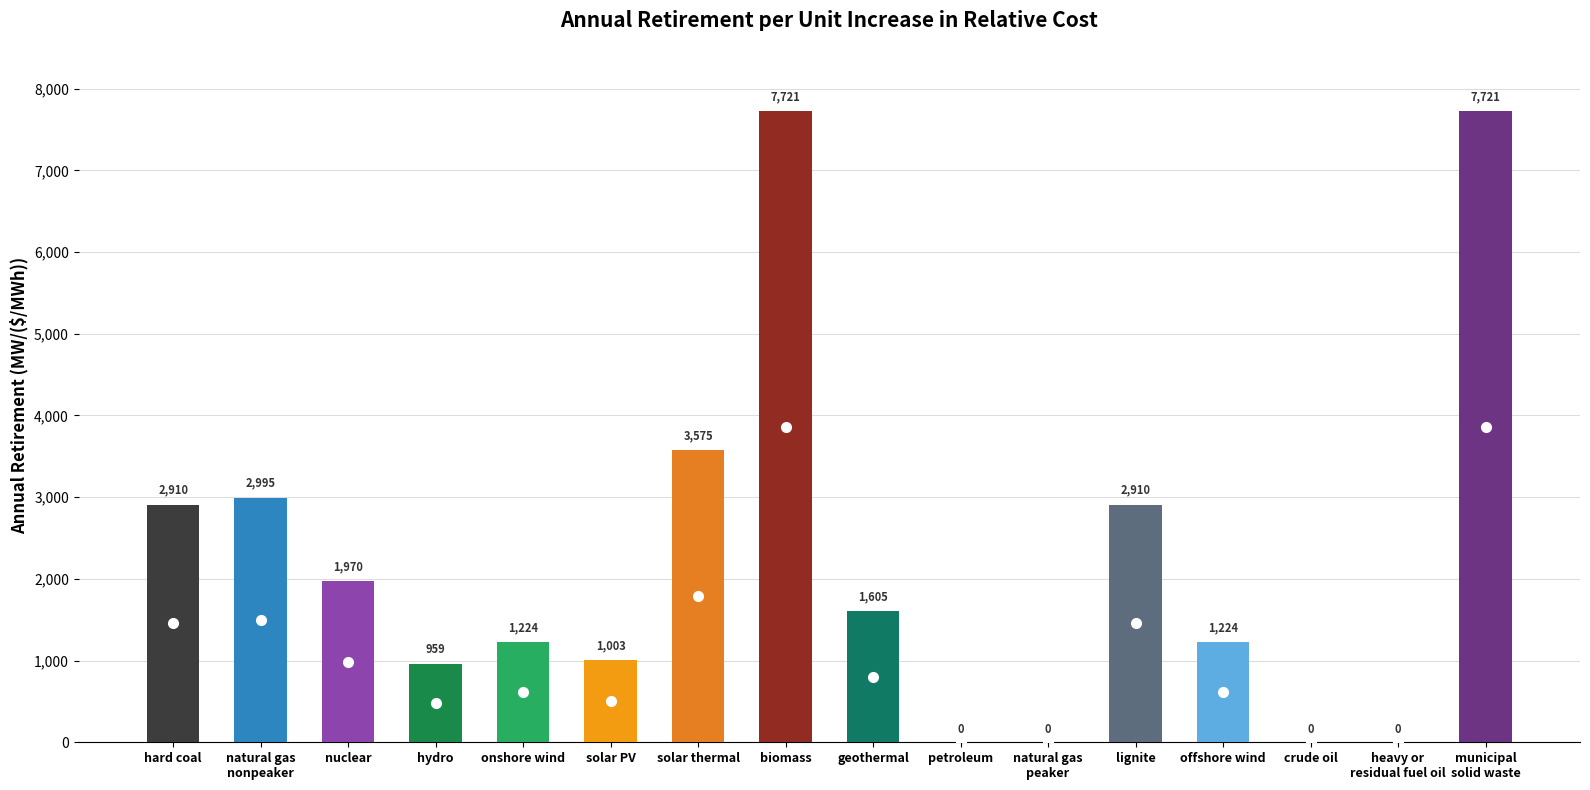

True or false: the data shows 3574.6 at solar thermal.

True